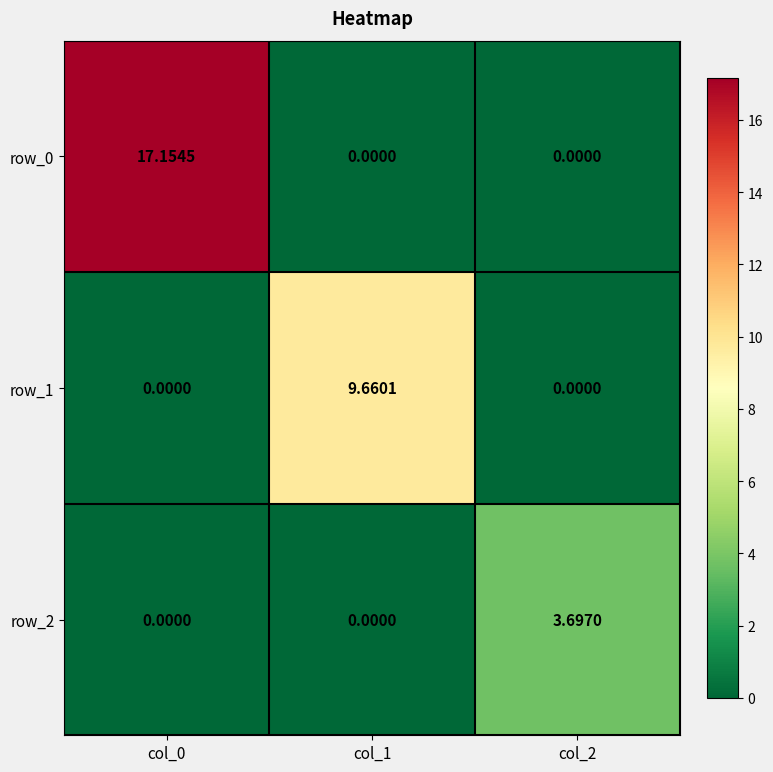

What is the difference between the row_0 values at col_2 and col_0?

17.2